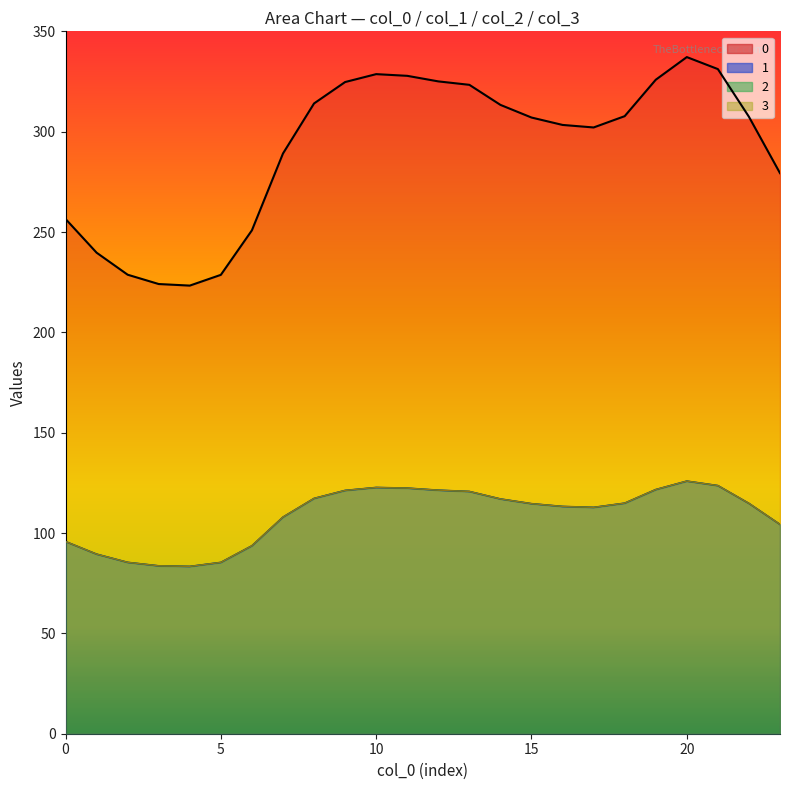

Which label corresponds to the smallest value in the chart?

4